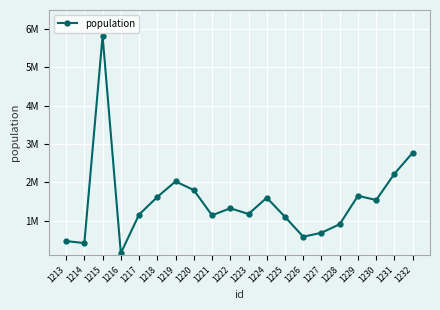

Does the chart have visible grid lines?

Yes